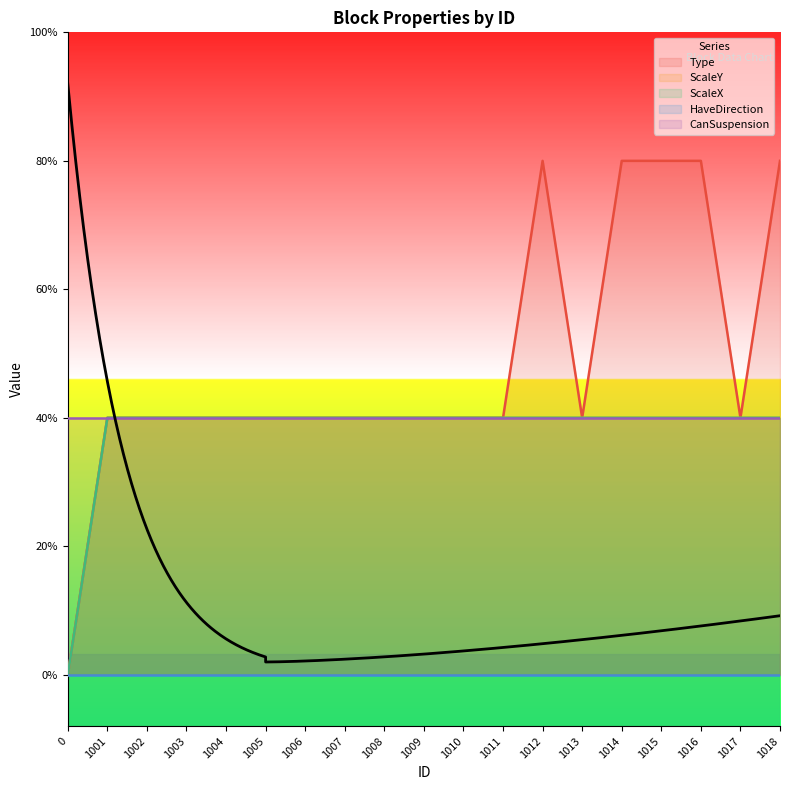

How many values in the ScaleX series are below 1?

1